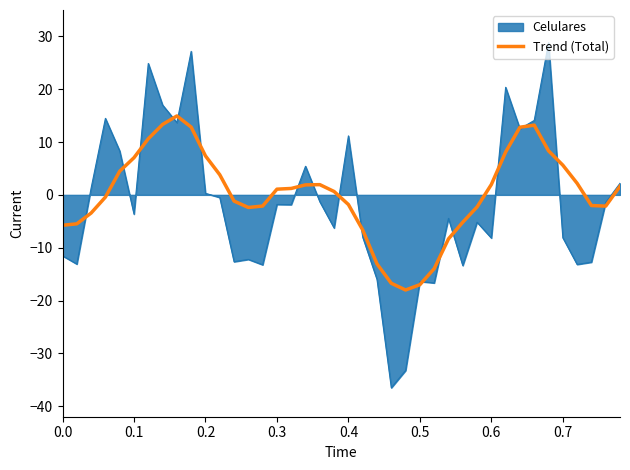

Rank the series by their maximum value, from highest to lowest.

Celulares, Trend (Total)